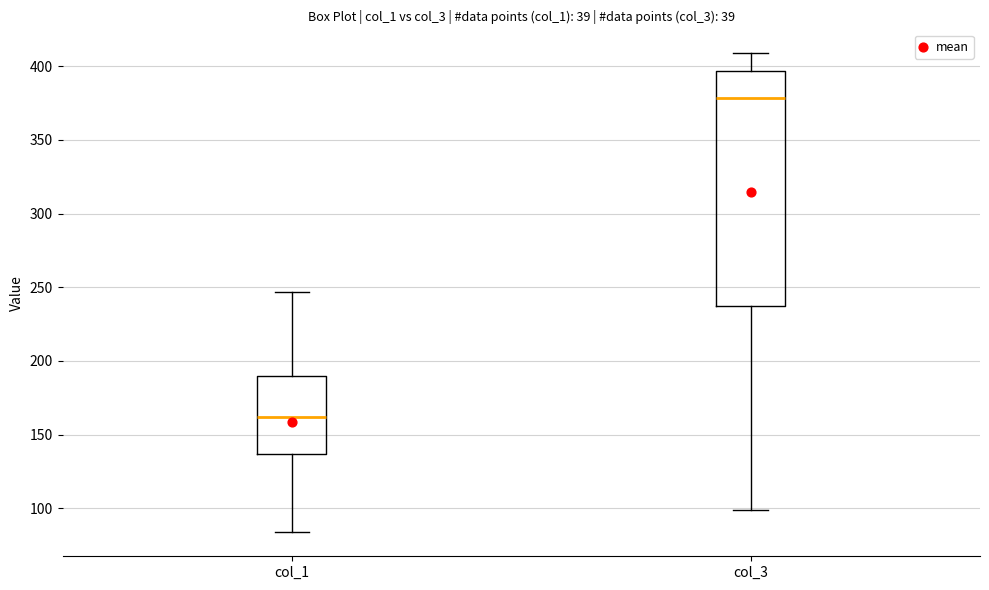

Comparing the boxes themselves (not the whiskers), which one is the tallest?

col_3